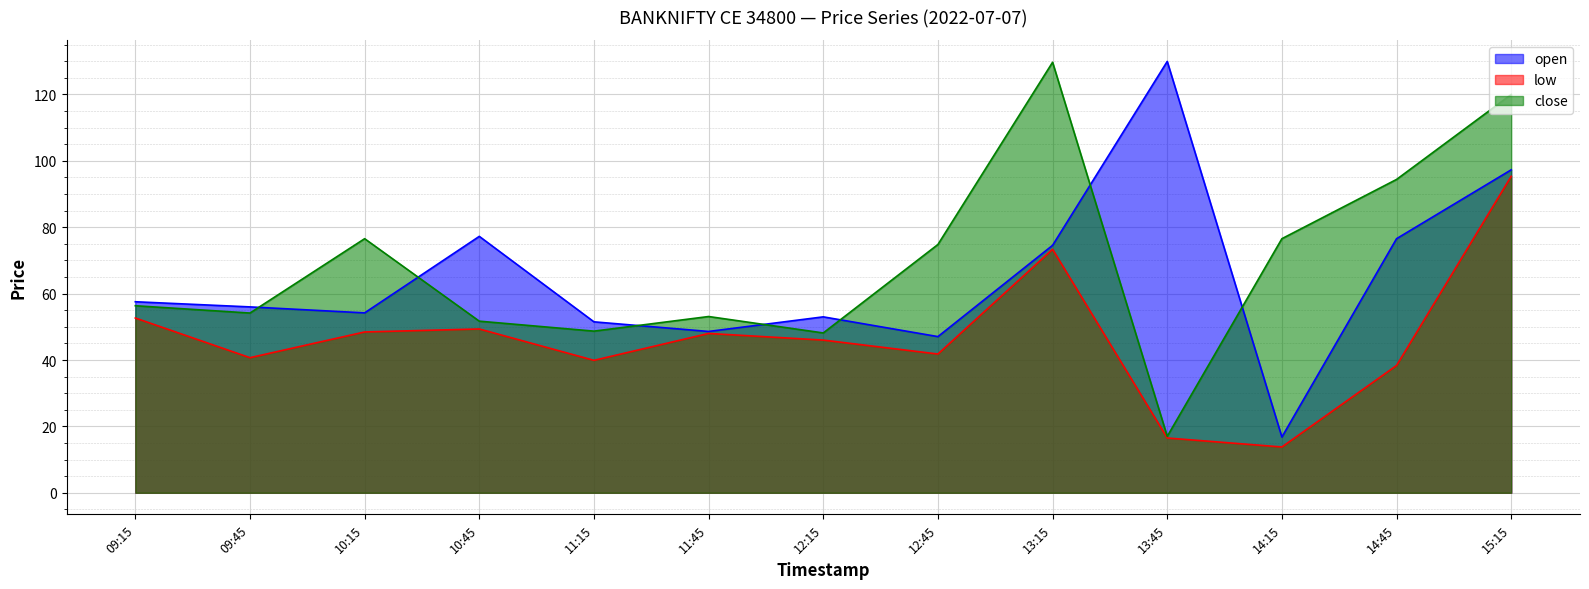

What is the label of the 1st point from the left?

09:15